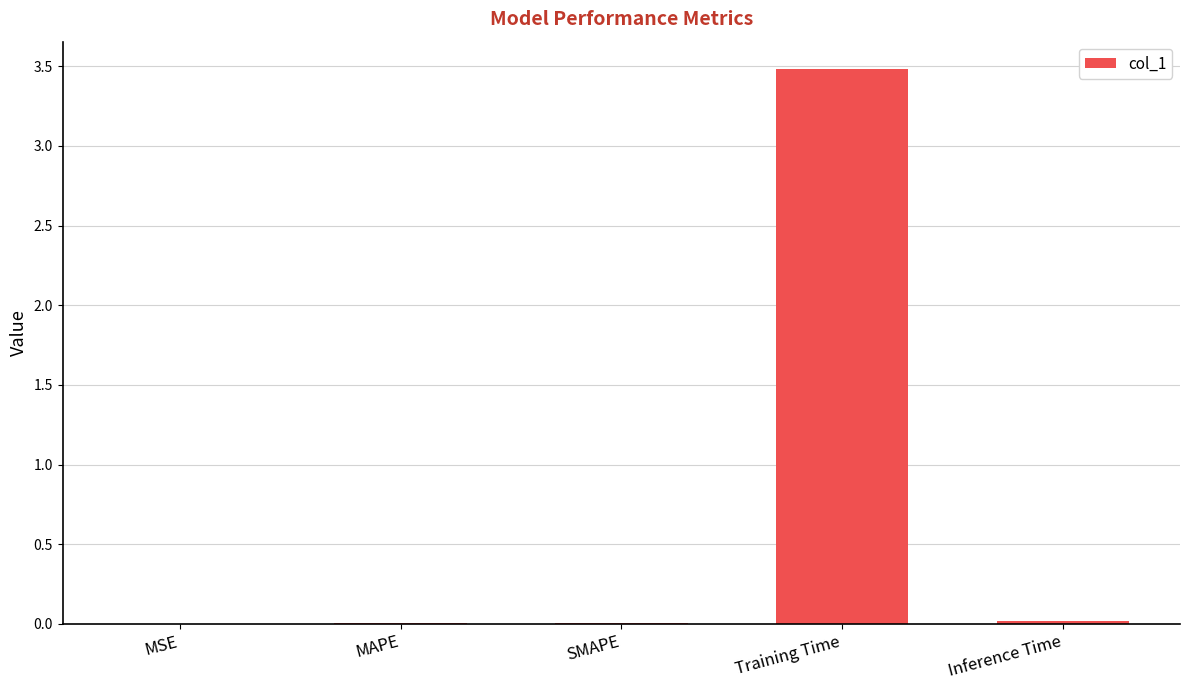

What value does the data have at Training Time?

3.5